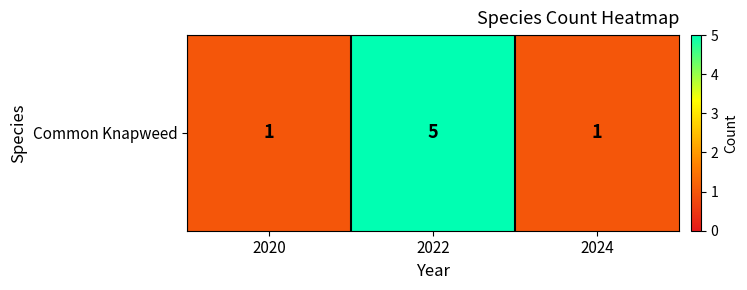

Rank the categories by value from highest to lowest.

2022, 2020, 2024